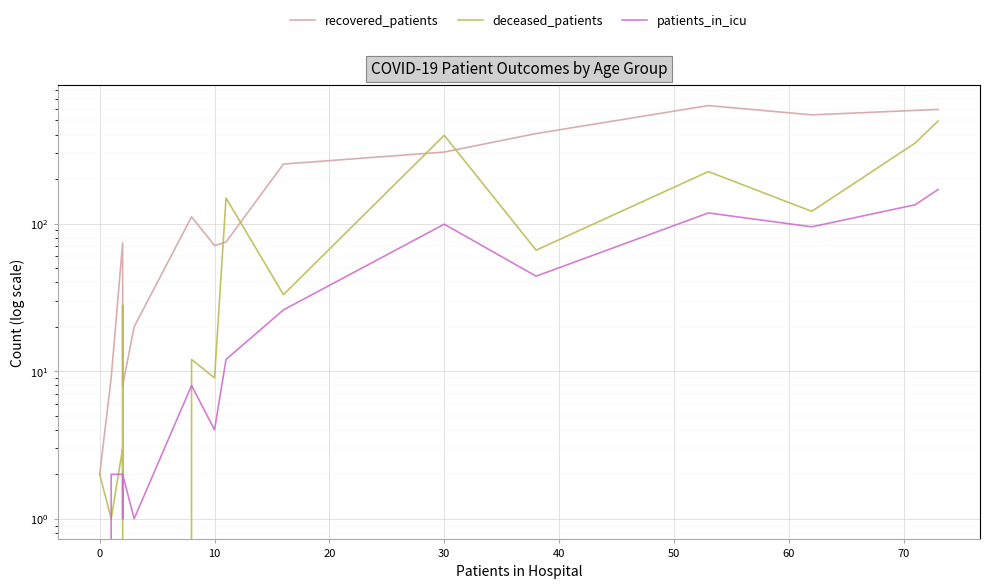

True or false: deceased_patients has more than 0 interior local peaks.

True